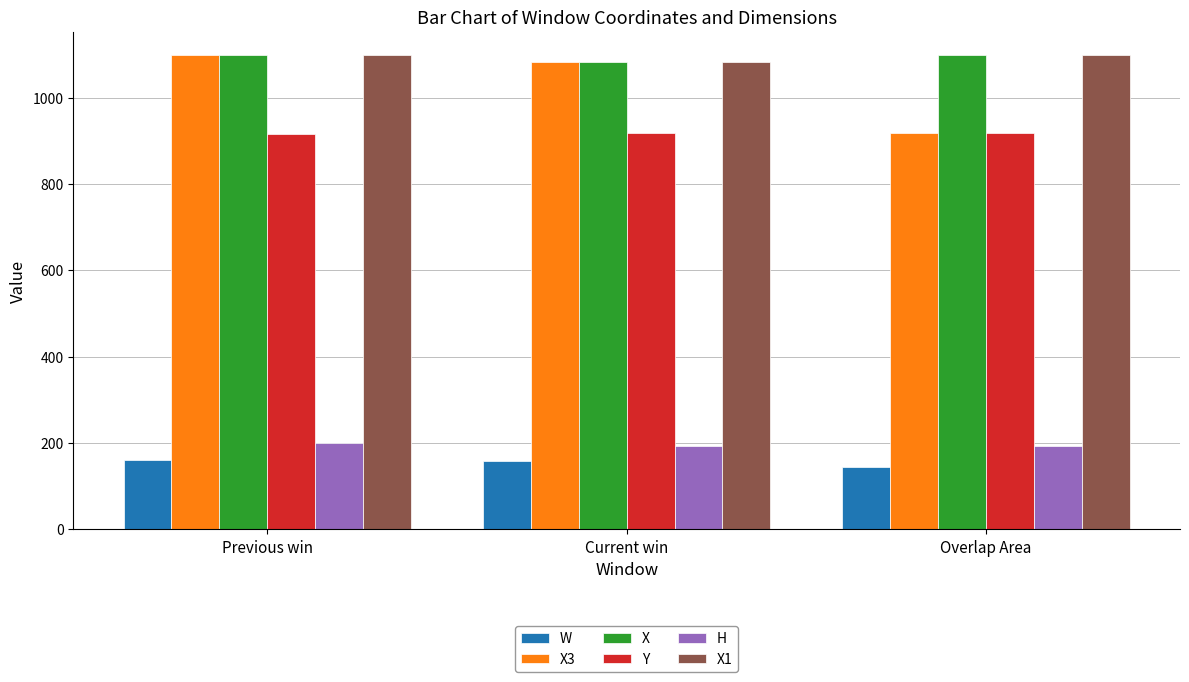

Is the value of X1 at Overlap Area greater than the value of X3 at Overlap Area?

Yes